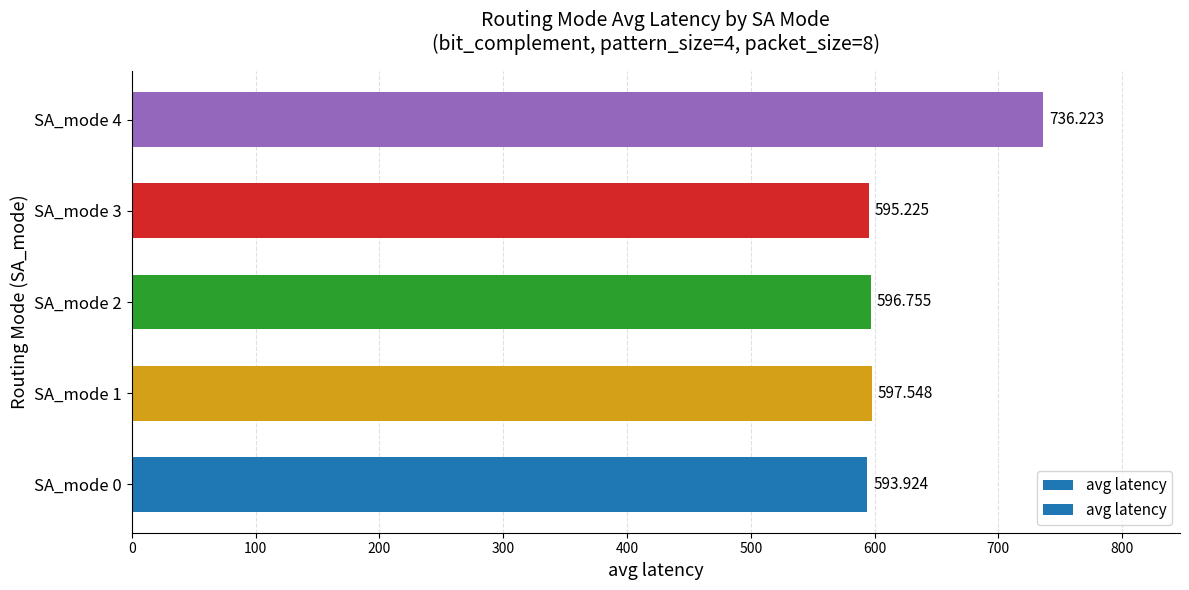

Are the bars horizontal?

Yes